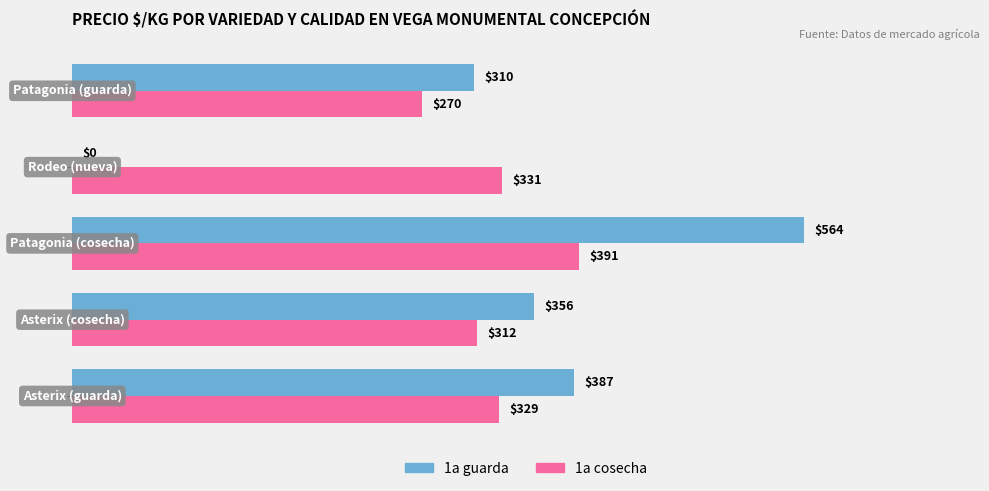

What is the maximum value shown in the chart?

564